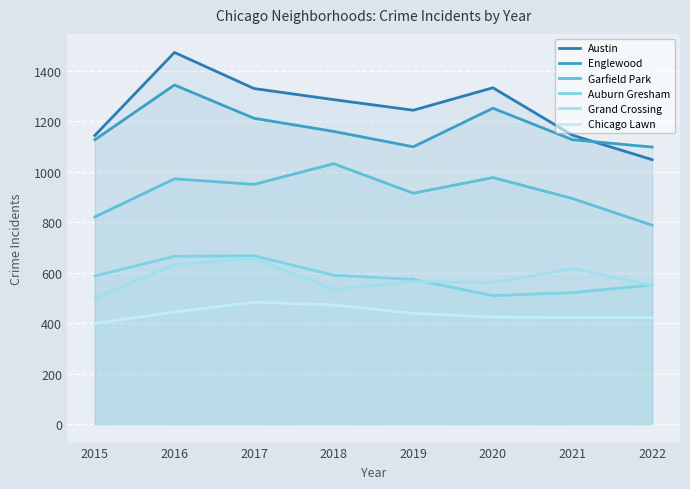

True or false: Englewood has more than 0 interior local peaks.

True